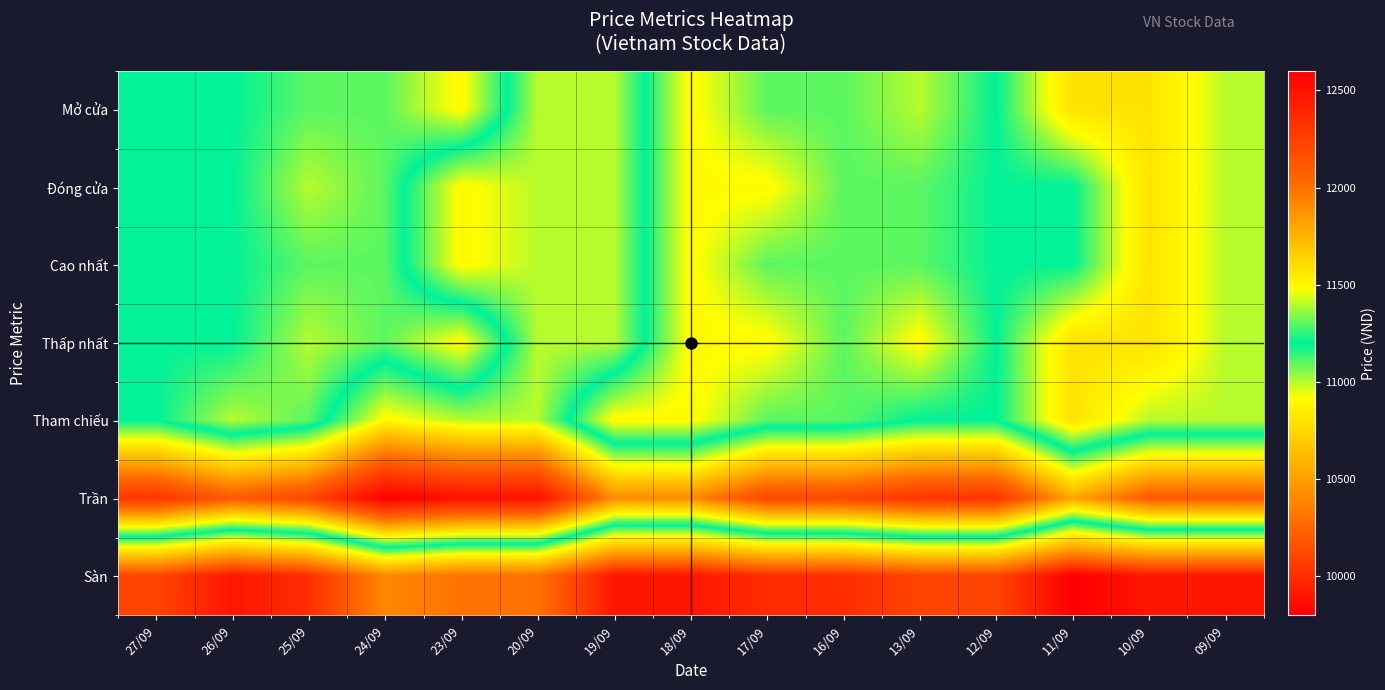

At how many categories does at least one series exceed 10629?

15